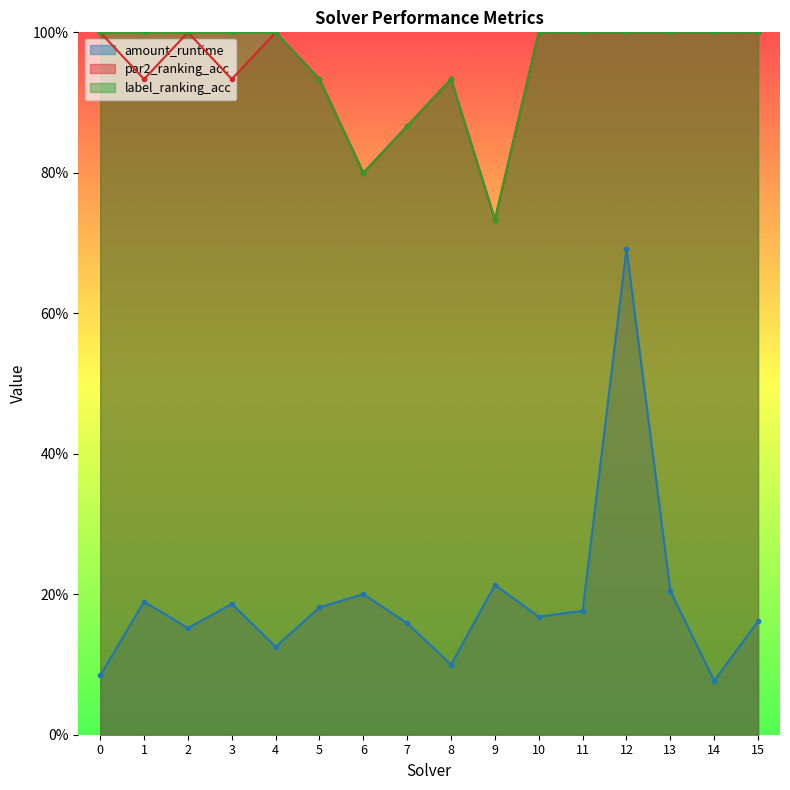

Is it true that amount_runtime equals 0.1 at 14?

True